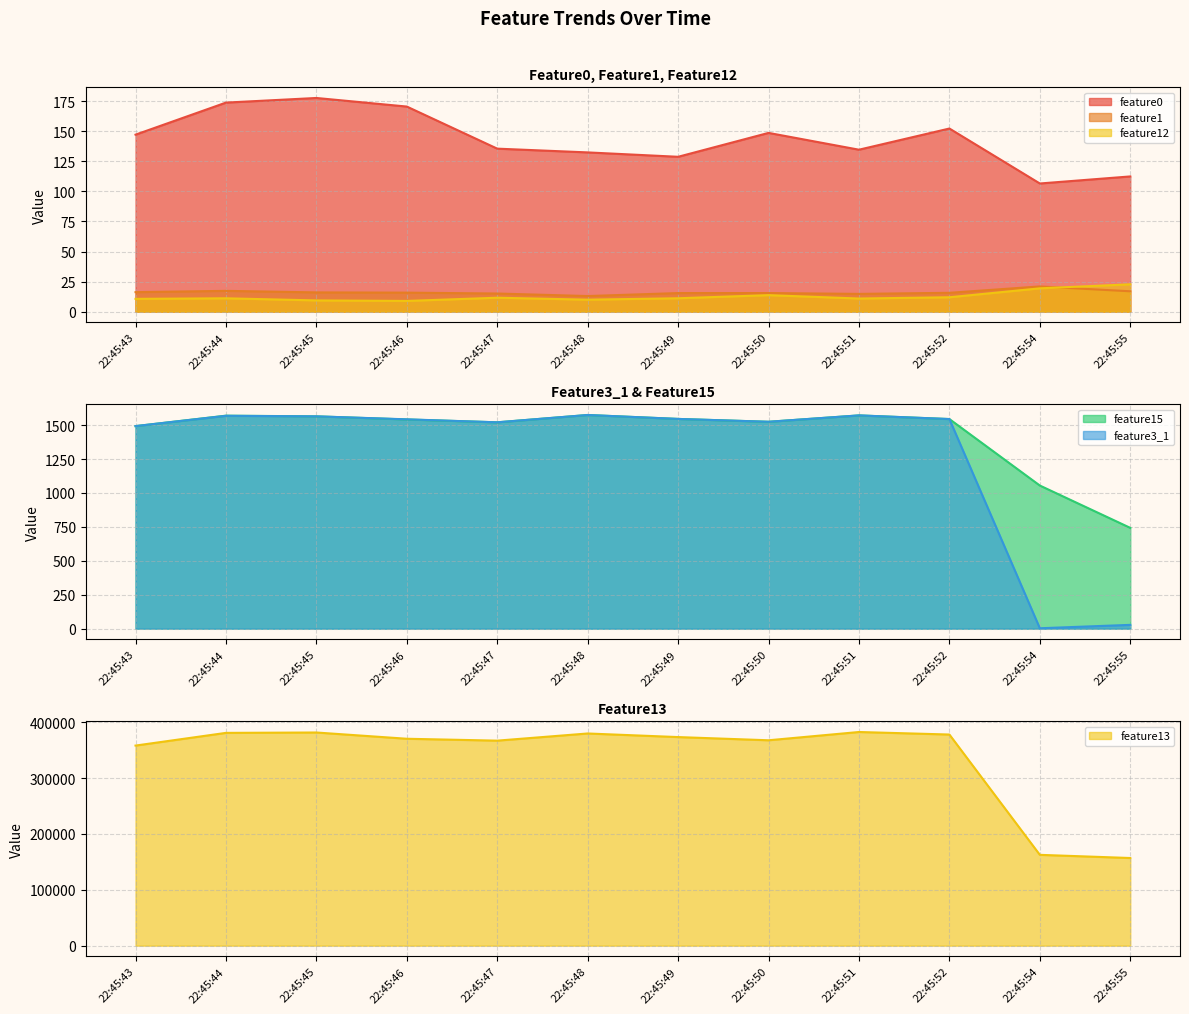

True or false: feature12 and feature15 intersect in this chart.

False